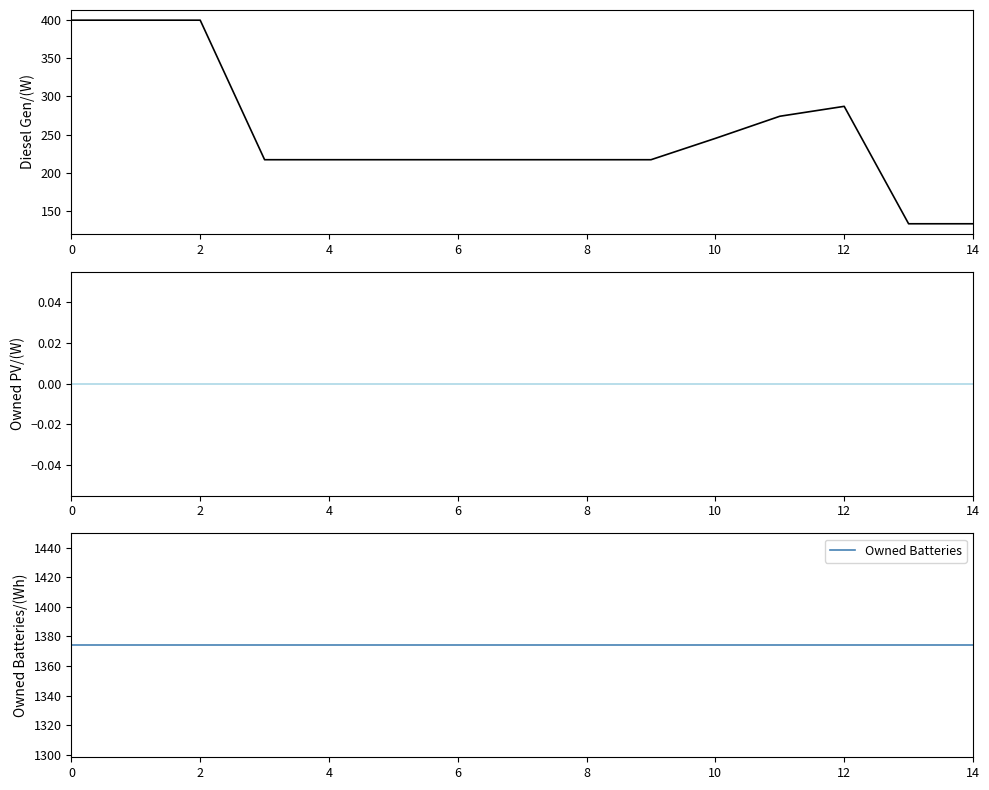

What is the total value across all series at 8?

1591.0